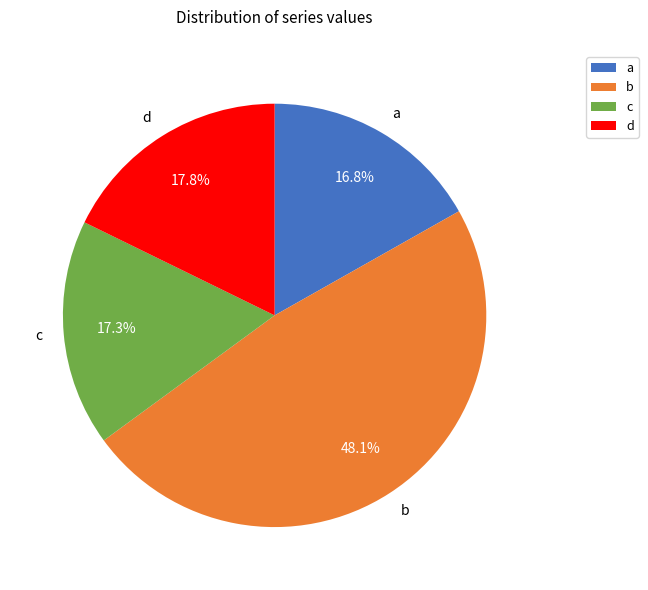

Is it true that a is 17% of the pie?

True